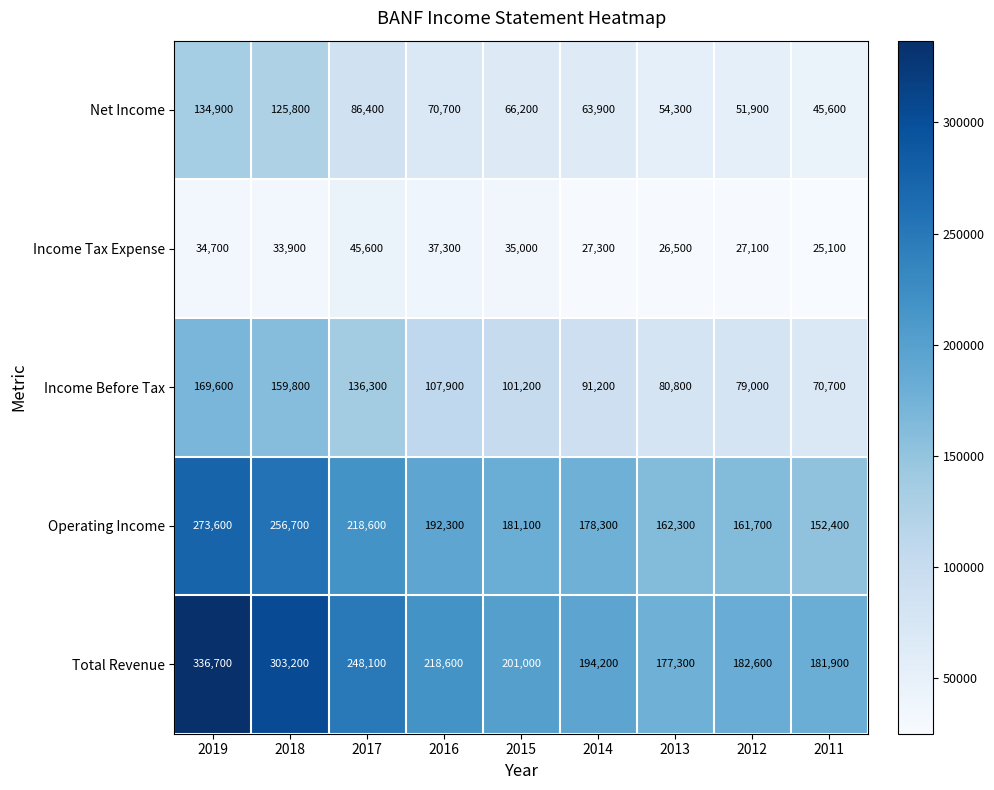

What is the average value of the Net Income series?

77744